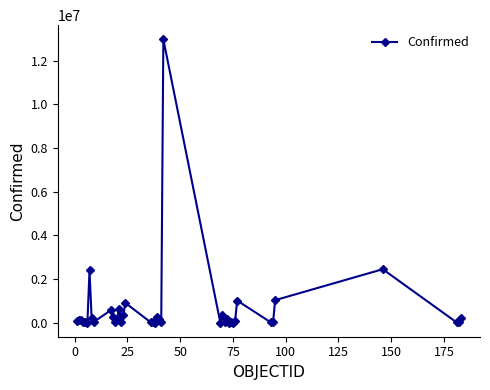

What is the sum of all values?

24643347